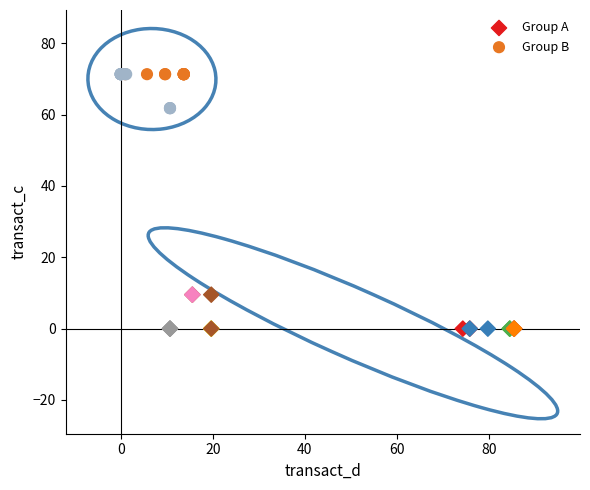

What are all the series names shown in the legend?

Group A, Group B